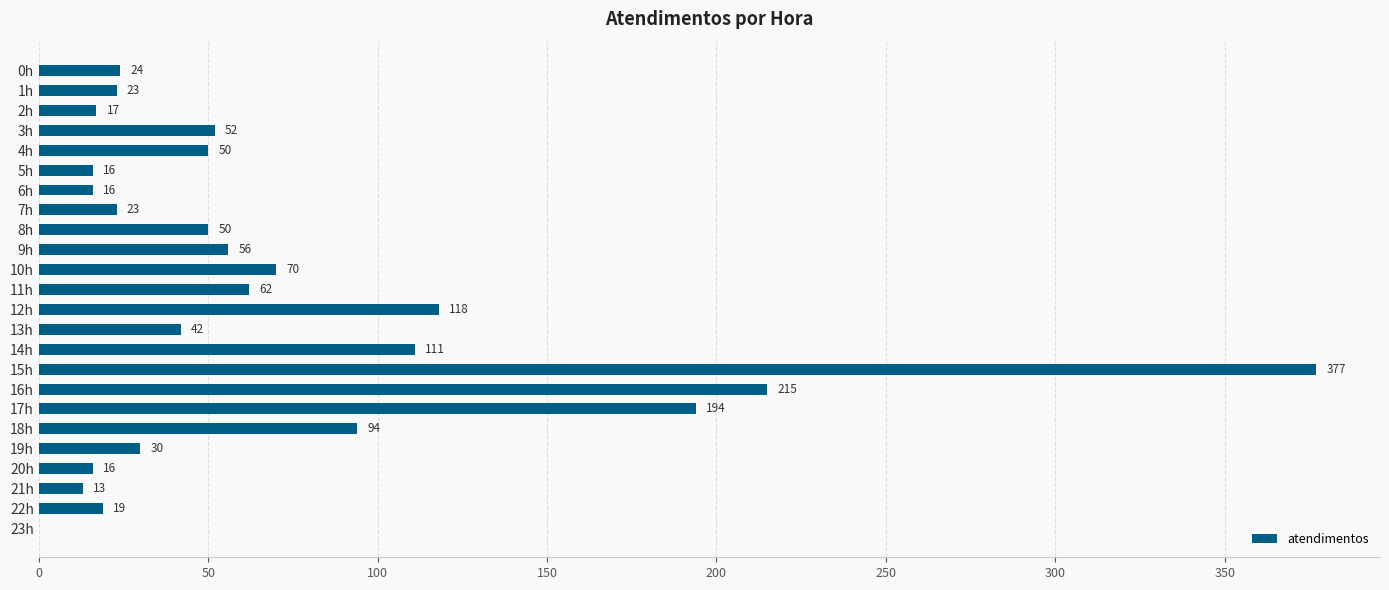

What is the sum of all values?

1688